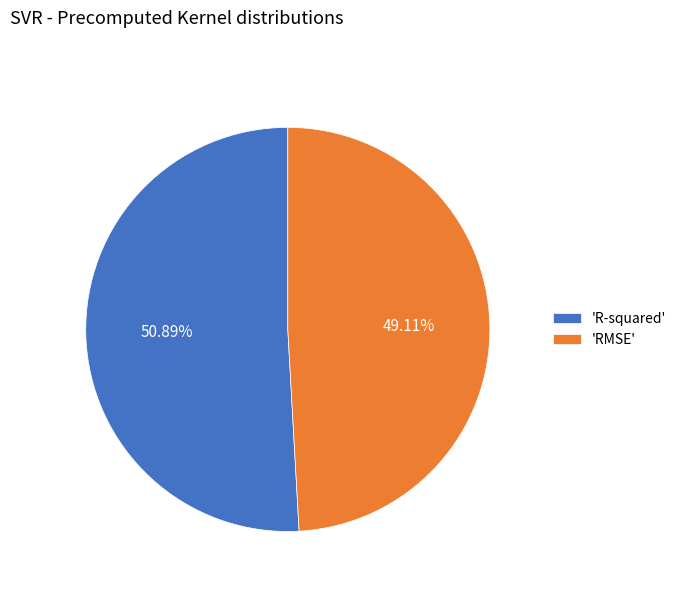

Rank the categories by value from highest to lowest.

'R-squared', 'RMSE'